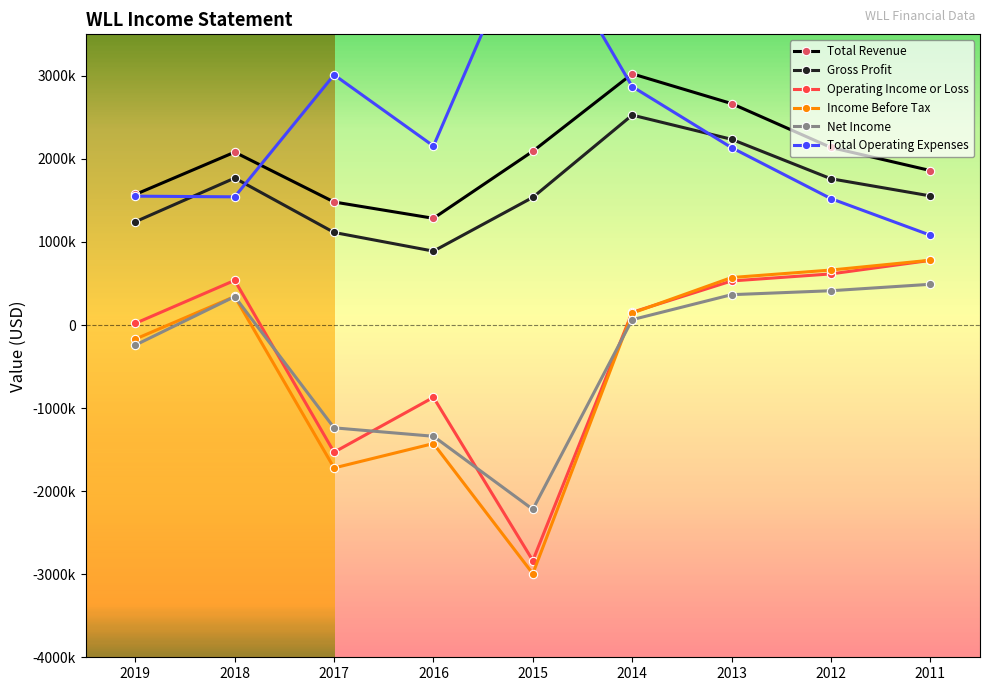

Which category has the highest value across all series?

2015